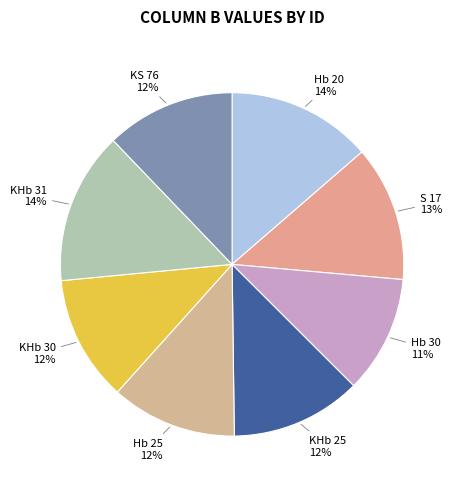

Does Hb 20 account for over 50% of the chart?

No